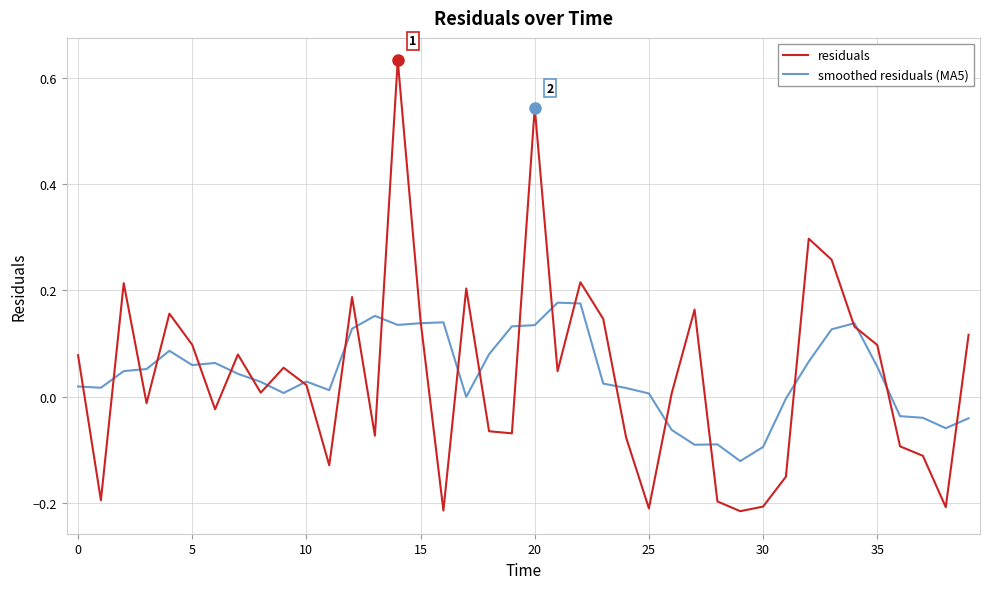

Which series has the largest range (max minus min)?

residuals